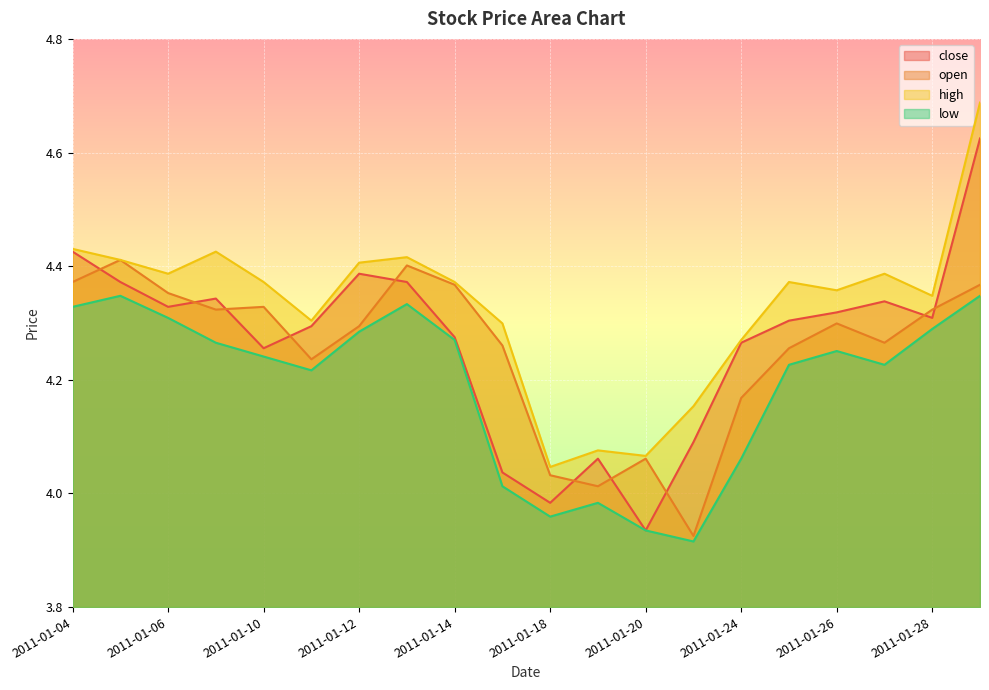

Reading left to right, transcribe all the data shown in this chart.

close: 2011-01-04=4.4	2011-01-05=4.4	2011-01-06=4.3	2011-01-07=4.3	2011-01-10=4.3	2011-01-11=4.3	2011-01-12=4.4	2011-01-13=4.4	2011-01-14=4.3	2011-01-17=4.0	2011-01-18=4.0	2011-01-19=4.1	2011-01-20=3.9	2011-01-21=4.1	2011-01-24=4.3	2011-01-25=4.3	2011-01-26=4.3	2011-01-27=4.3	2011-01-28=4.3	2011-01-31=4.6
open: 2011-01-04=4.4	2011-01-05=4.4	2011-01-06=4.4	2011-01-07=4.3	2011-01-10=4.3	2011-01-11=4.2	2011-01-12=4.3	2011-01-13=4.4	2011-01-14=4.4	2011-01-17=4.3	2011-01-18=4.0	2011-01-19=4.0	2011-01-20=4.1	2011-01-21=3.9	2011-01-24=4.2	2011-01-25=4.3	2011-01-26=4.3	2011-01-27=4.3	2011-01-28=4.3	2011-01-31=4.4
high: 2011-01-04=4.4	2011-01-05=4.4	2011-01-06=4.4	2011-01-07=4.4	2011-01-10=4.4	2011-01-11=4.3	2011-01-12=4.4	2011-01-13=4.4	2011-01-14=4.4	2011-01-17=4.3	2011-01-18=4.0	2011-01-19=4.1	2011-01-20=4.1	2011-01-21=4.2	2011-01-24=4.3	2011-01-25=4.4	2011-01-26=4.4	2011-01-27=4.4	2011-01-28=4.3	2011-01-31=4.7
low: 2011-01-04=4.3	2011-01-05=4.3	2011-01-06=4.3	2011-01-07=4.3	2011-01-10=4.2	2011-01-11=4.2	2011-01-12=4.3	2011-01-13=4.3	2011-01-14=4.3	2011-01-17=4.0	2011-01-18=4.0	2011-01-19=4.0	2011-01-20=3.9	2011-01-21=3.9	2011-01-24=4.1	2011-01-25=4.2	2011-01-26=4.3	2011-01-27=4.2	2011-01-28=4.3	2011-01-31=4.3